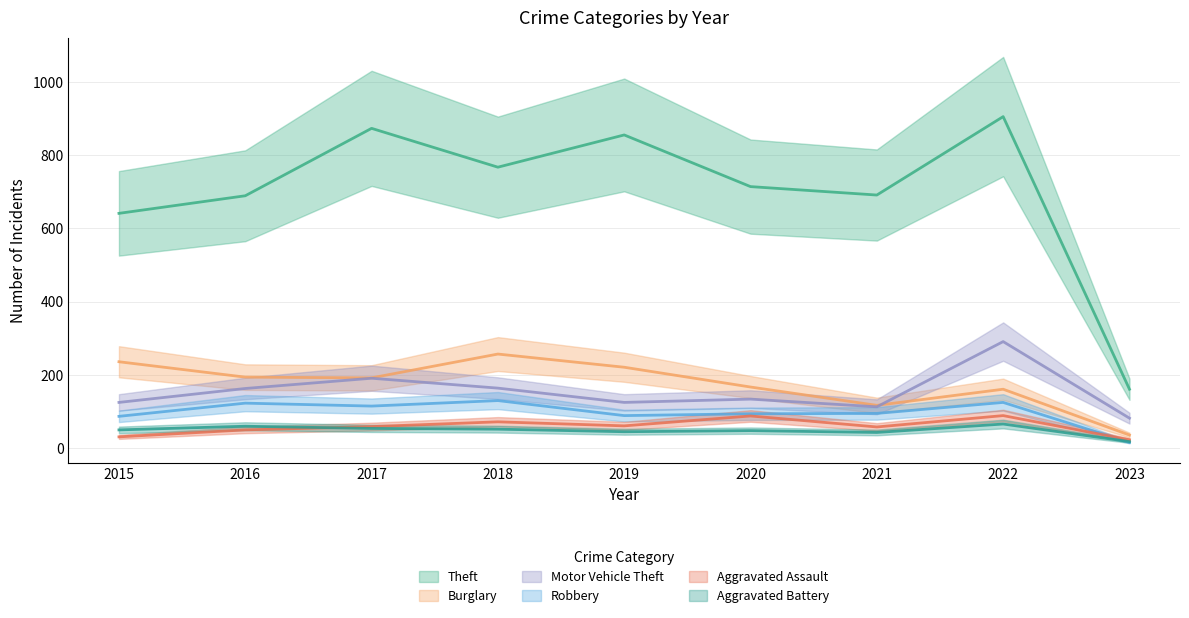

Is the value of Aggravated Assault at 2021 greater than the value of Theft at 2017?

No